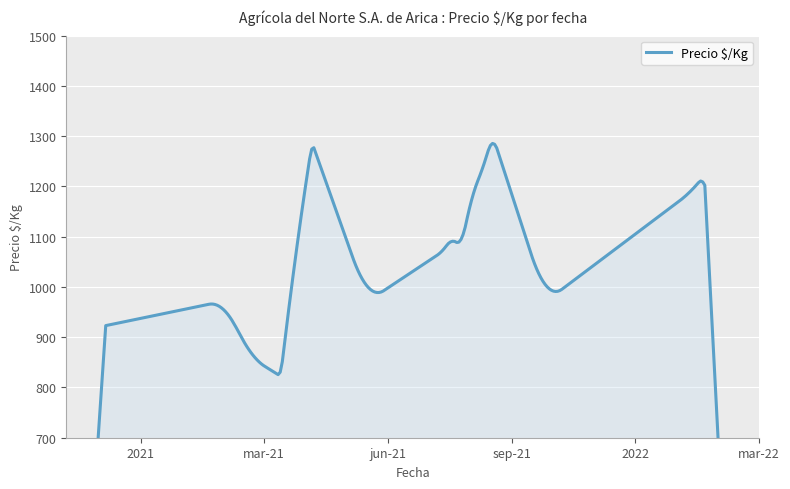

What value does the data have at 2022-02?

1194